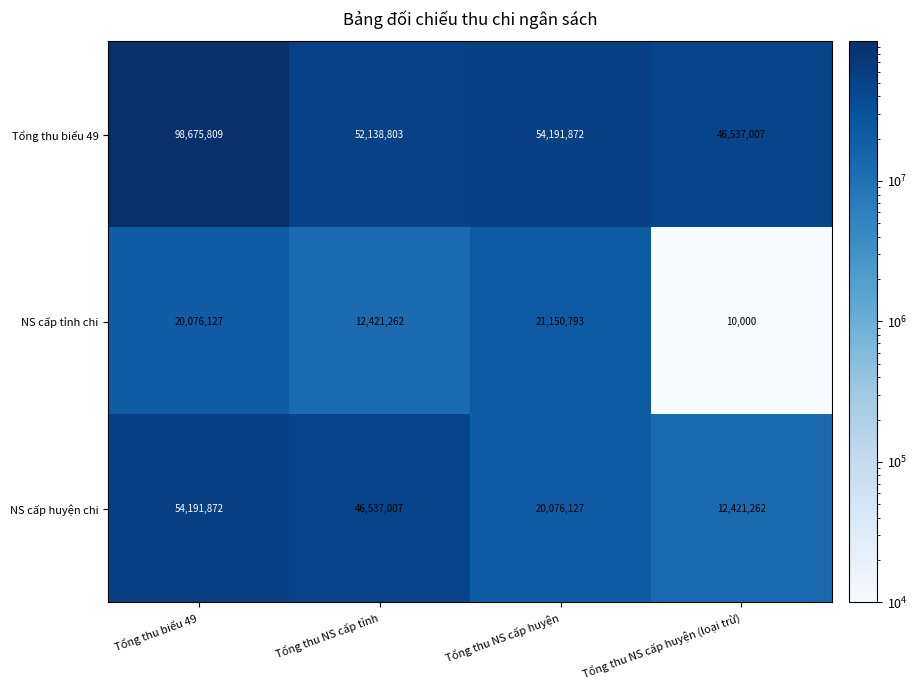

Where does the Tổng thu biểu 49 series first go above 54191872?

Tổng thu biểu 49